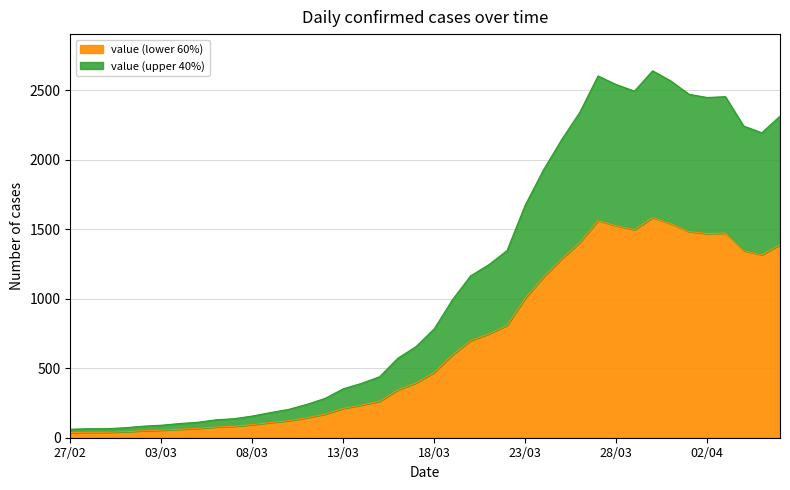

The value of value (lower 60%) at 28/03 is 1525. True or false?

True